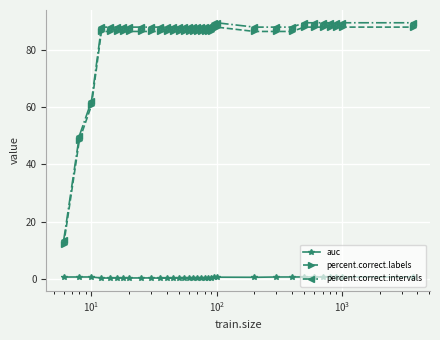

At how many categories does at least one series exceed 6?

34